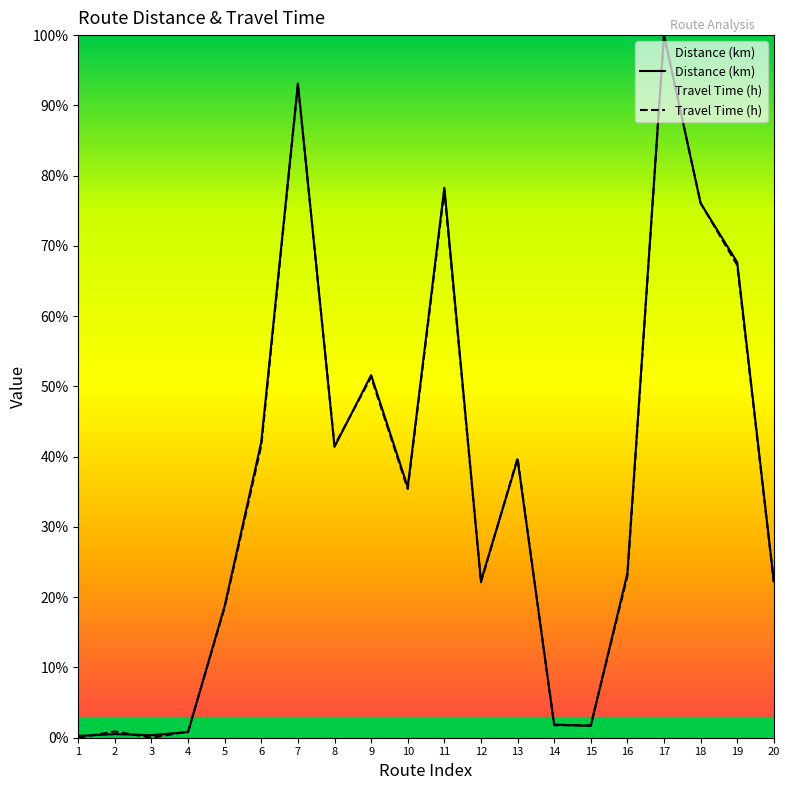

How many data points in Distance (km) are above 35?

10